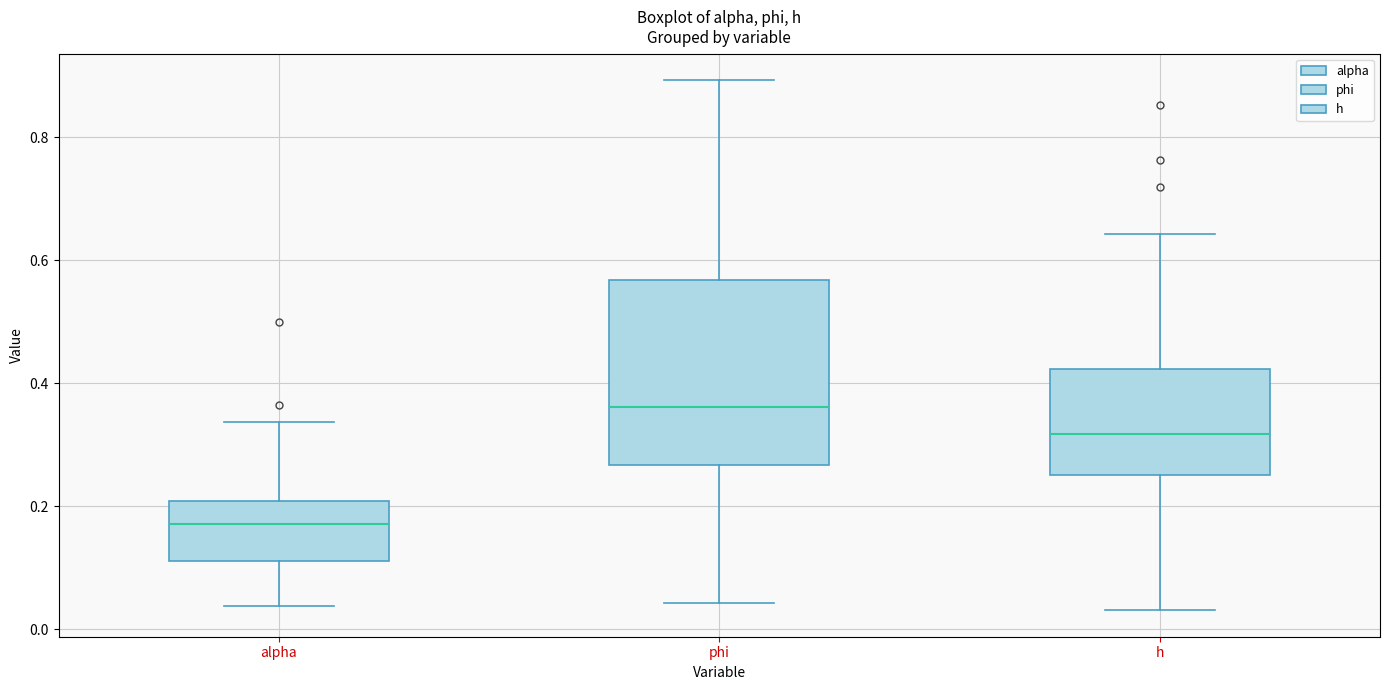

Comparing the boxes themselves (not the whiskers), which one is the tallest?

phi